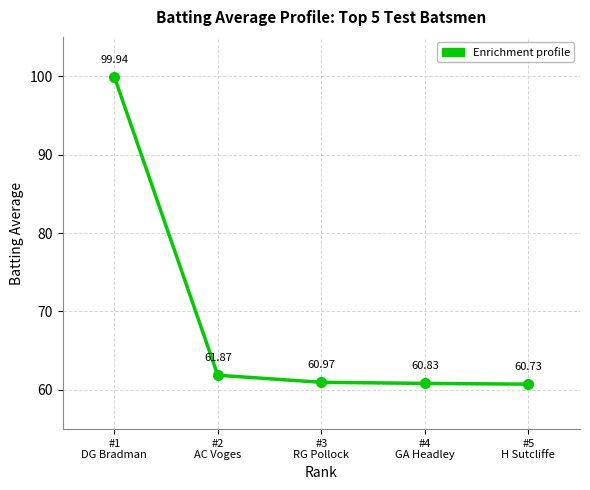

List the labels in order of value, largest first.

#1
DG Bradman, #2
AC Voges, #3
RG Pollock, #4
GA Headley, #5
H Sutcliffe